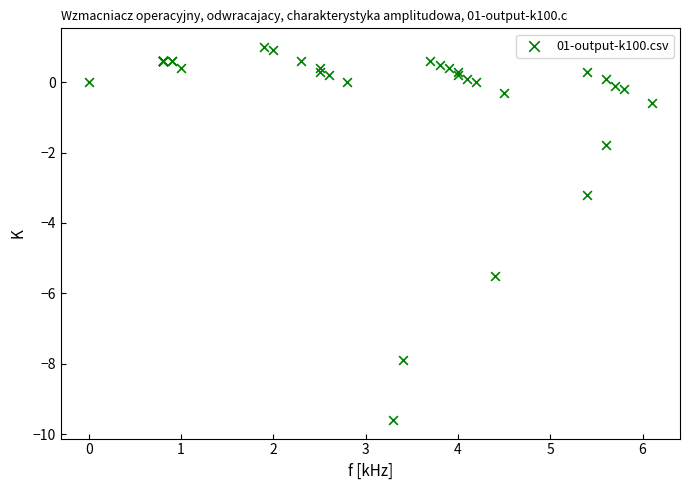

What Y value in the scatter plot is closest to -4?

-3.2